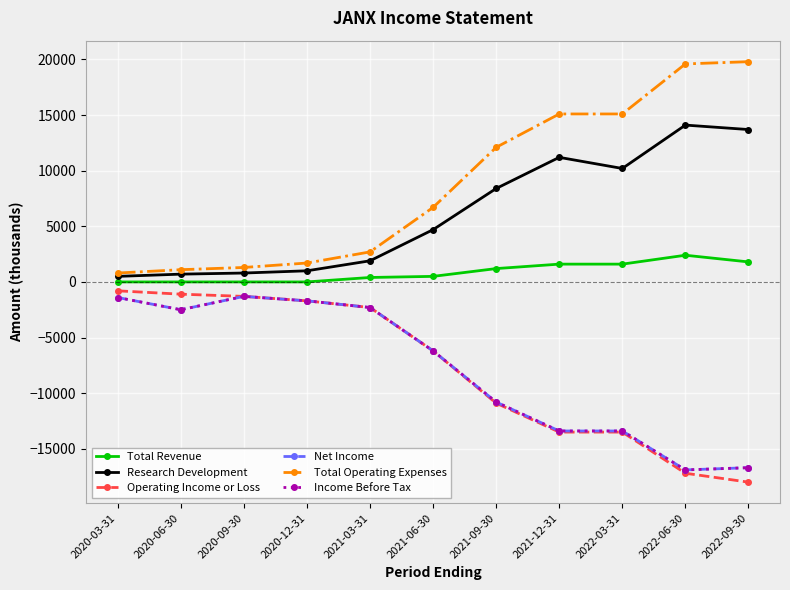

Is this an area chart (filled region under the line)?

No